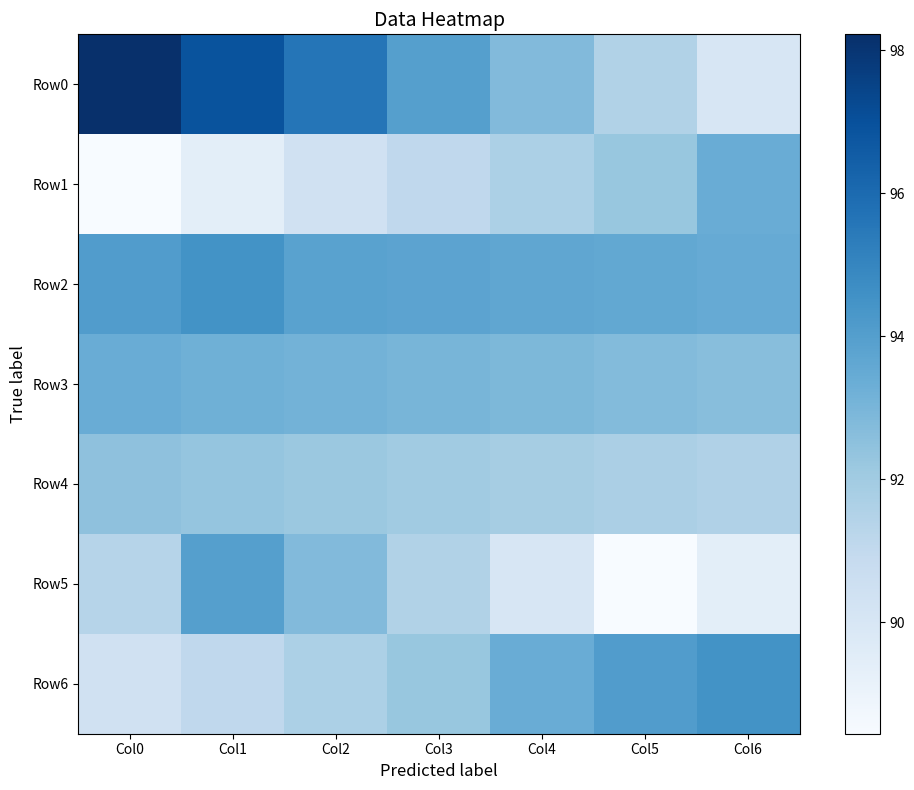

Reading right to left, transcribe all the data shown in this chart.

Row0: Col6=90.0	Col5=91.5	Col4=92.8	Col3=94.0	Col2=95.6	Col1=96.9	Col0=98.2
Row1: Col6=93.4	Col5=92.3	Col4=91.7	Col3=91.0	Col2=90.4	Col1=89.4	Col0=88.4
Row2: Col6=93.5	Col5=93.6	Col4=93.7	Col3=93.8	Col2=93.8	Col1=94.5	Col0=94.1
Row3: Col6=92.6	Col5=92.8	Col4=92.9	Col3=93.0	Col2=93.1	Col1=93.2	Col0=93.4
Row4: Col6=91.5	Col5=91.7	Col4=91.9	Col3=92.0	Col2=92.2	Col1=92.3	Col0=92.5
Row5: Col6=89.4	Col5=88.4	Col4=90.0	Col3=91.5	Col2=92.8	Col1=94.0	Col0=91.4
Row6: Col6=94.5	Col5=94.1	Col4=93.4	Col3=92.3	Col2=91.7	Col1=91.0	Col0=90.4